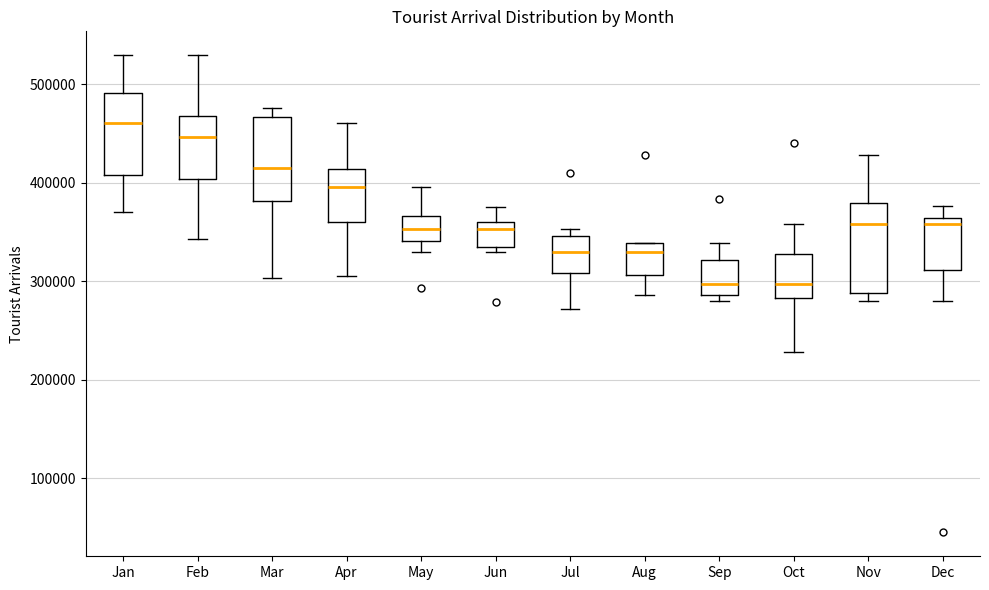

Which box's median line is the highest?

Jan